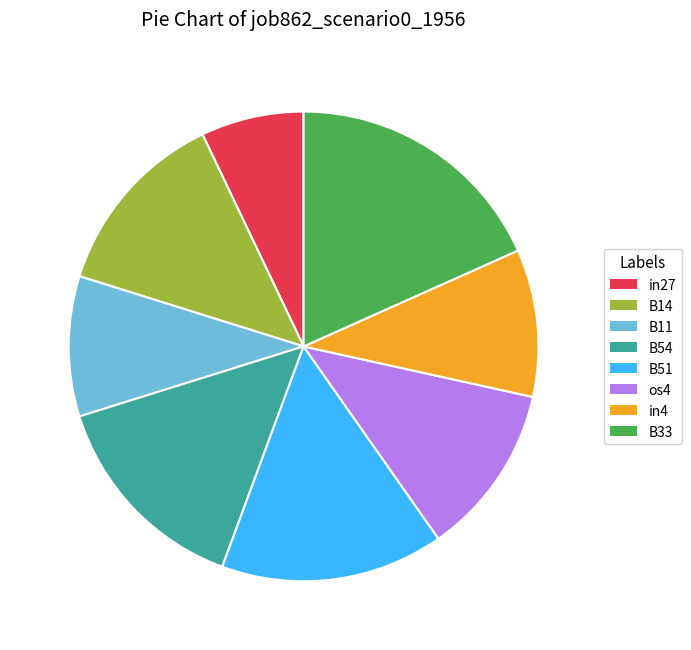

Count the number of slices in the pie.

8